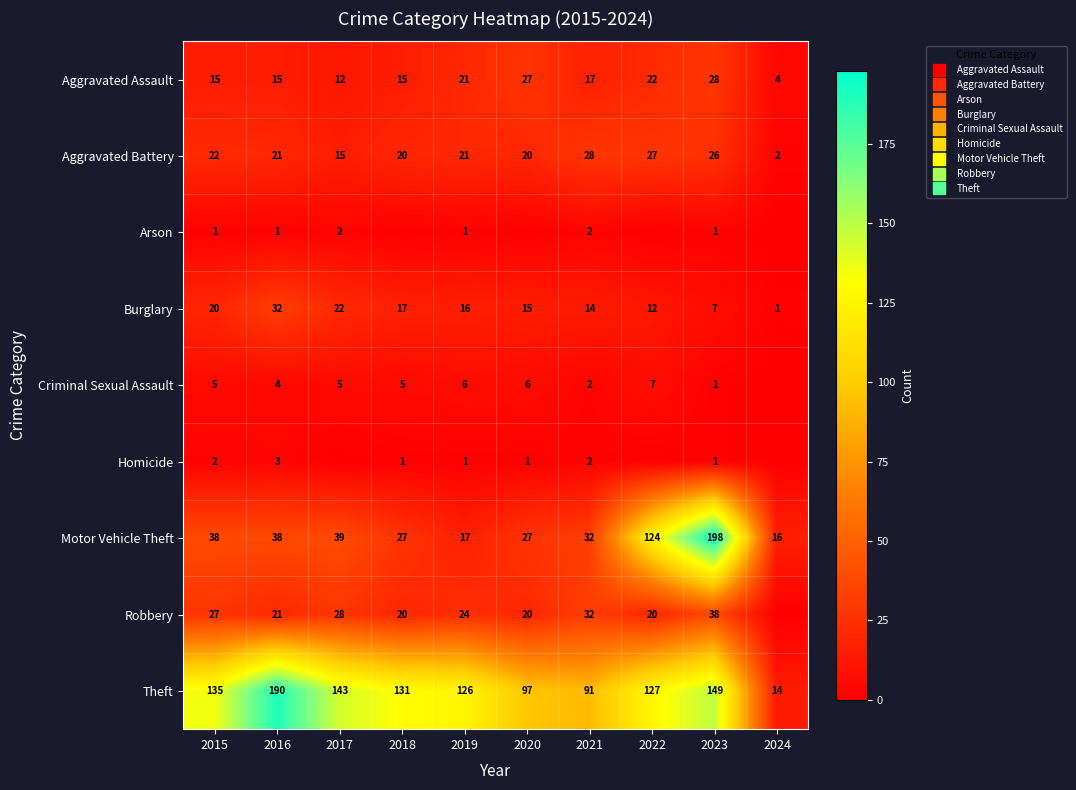

Where is Theft nearest to the value 102?

2020